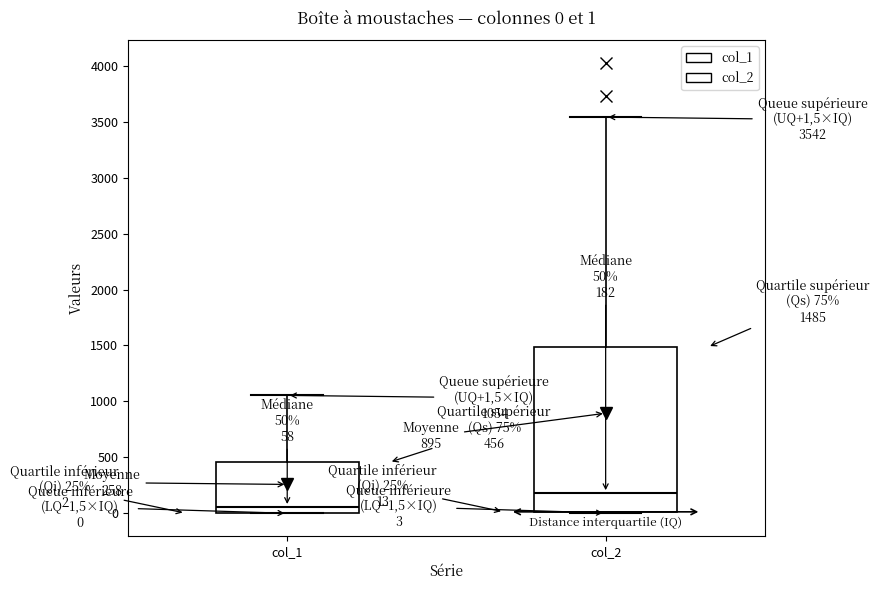

Which box has the lowest median line?

col_1